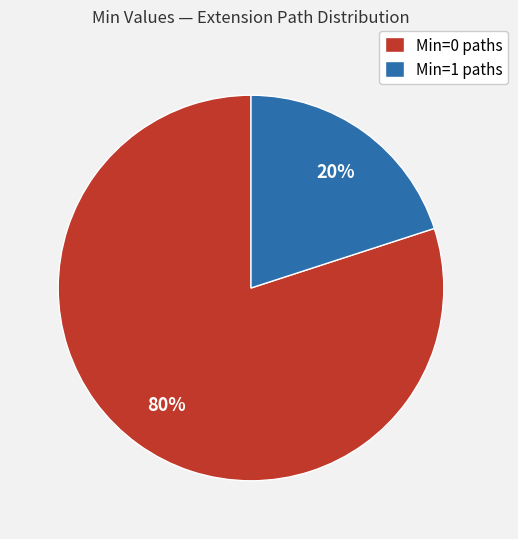

To the nearest percent, what is the difference between the largest and smallest slice percentages?

60%